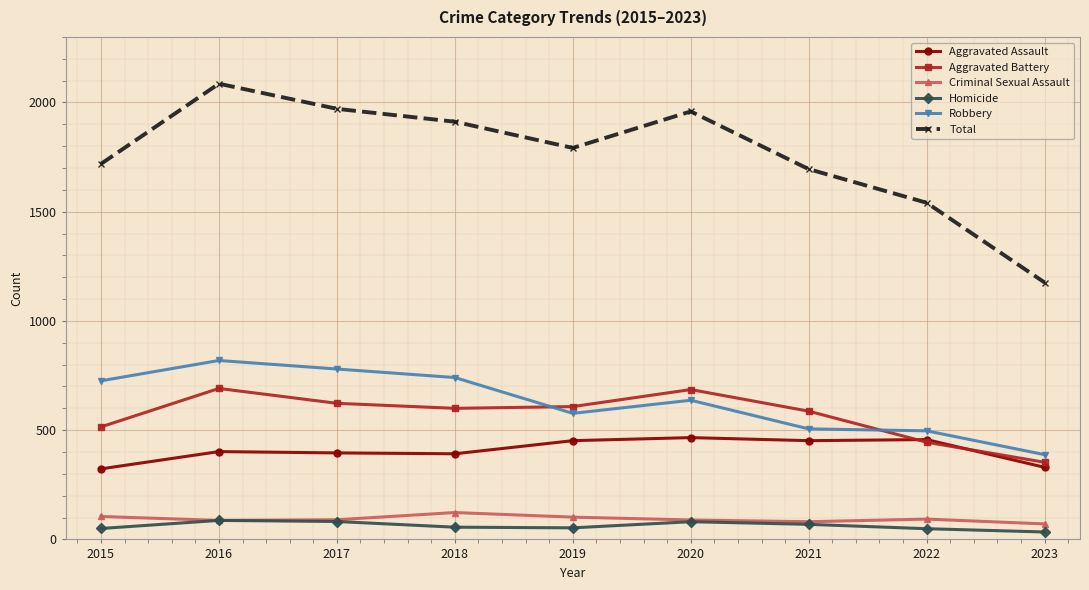

How many intersections are there between Robbery and Aggravated Battery?

2